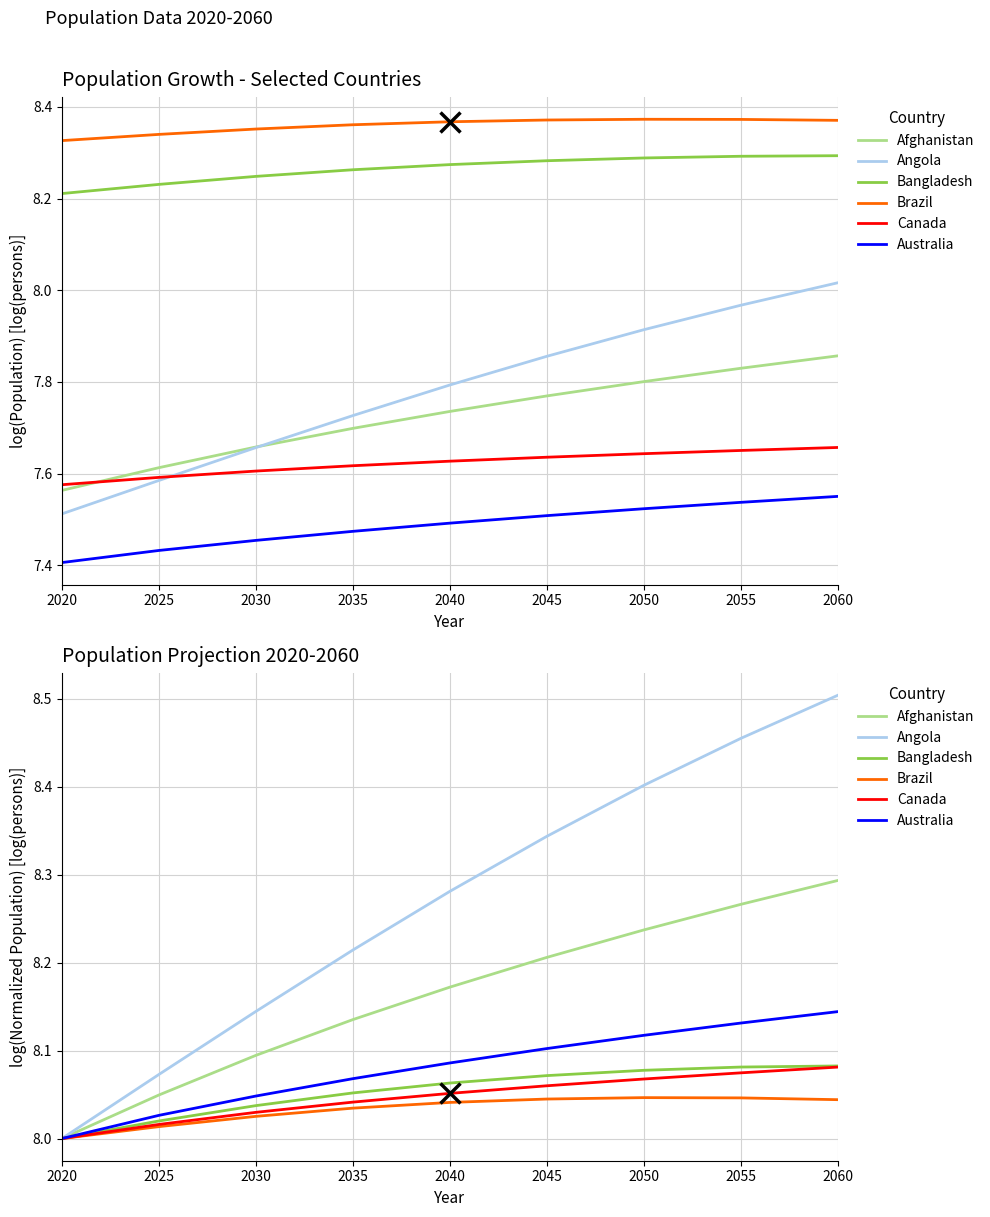

What is the value of the Bangladesh point at the 9th from the left?

8.1